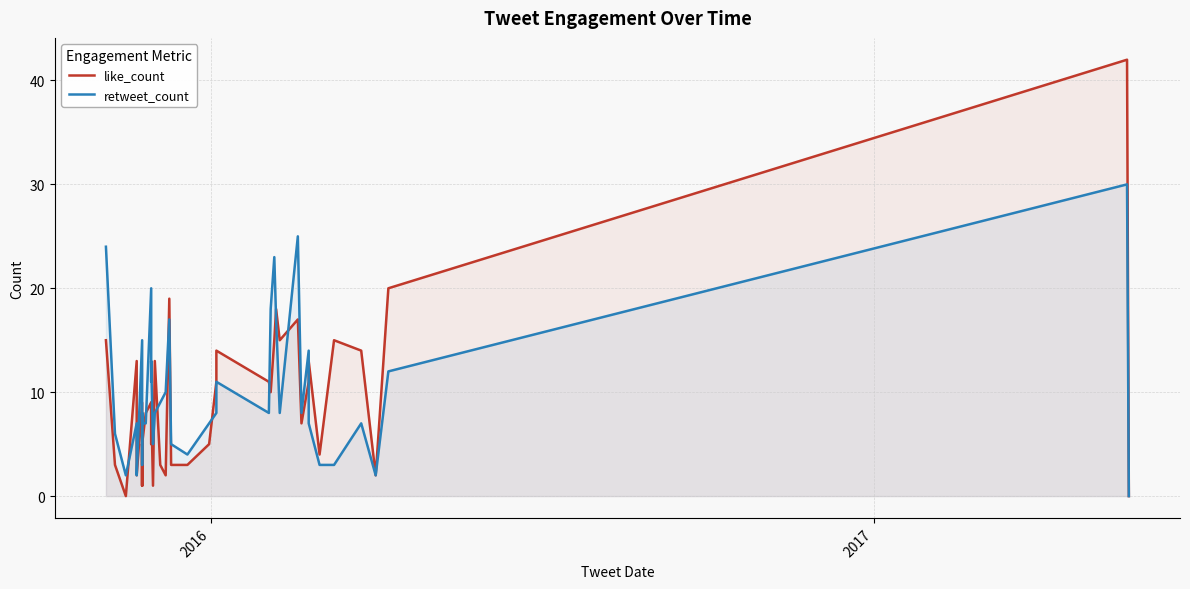

How many lines are shown in the chart?

2